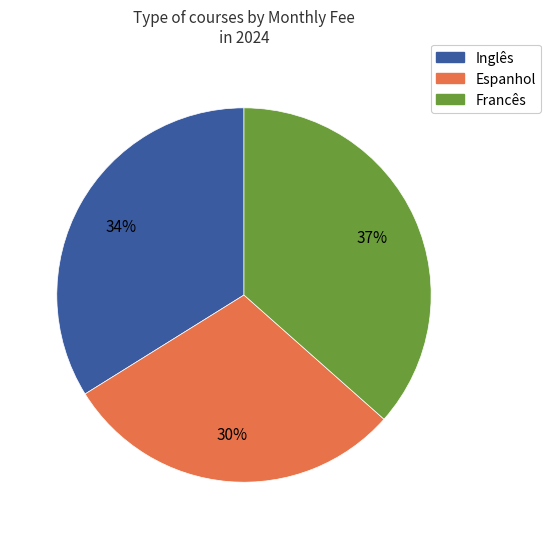

Rank the categories by value from highest to lowest.

Francês, Inglês, Espanhol